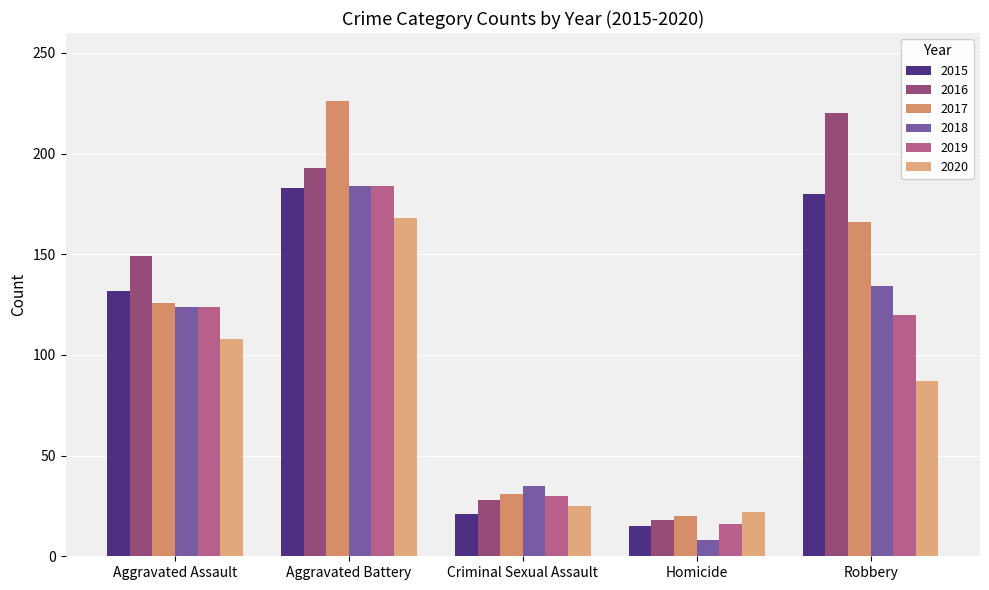

What are all the series names shown in the legend?

2015, 2016, 2017, 2018, 2019, 2020